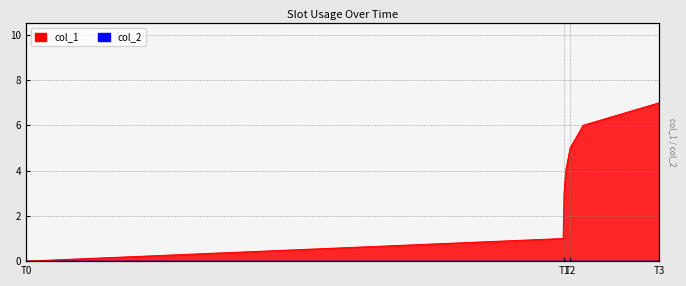

Reading left to right, transcribe all the data shown in this chart.

0	1	3	4	5	6	7